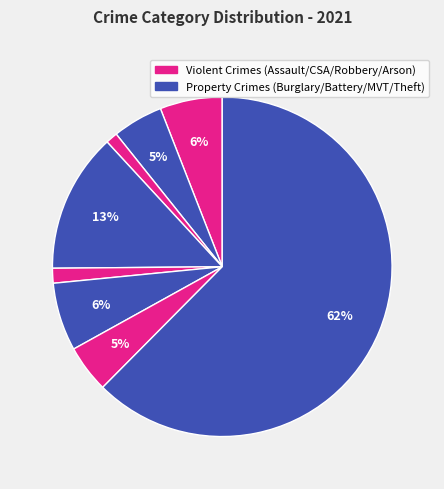

How many slices are in this pie chart?

8